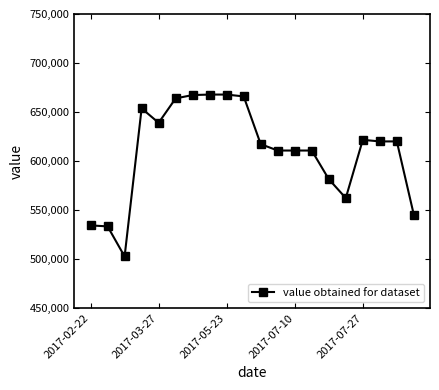

What is the difference between the maximum and minimum values?

165200